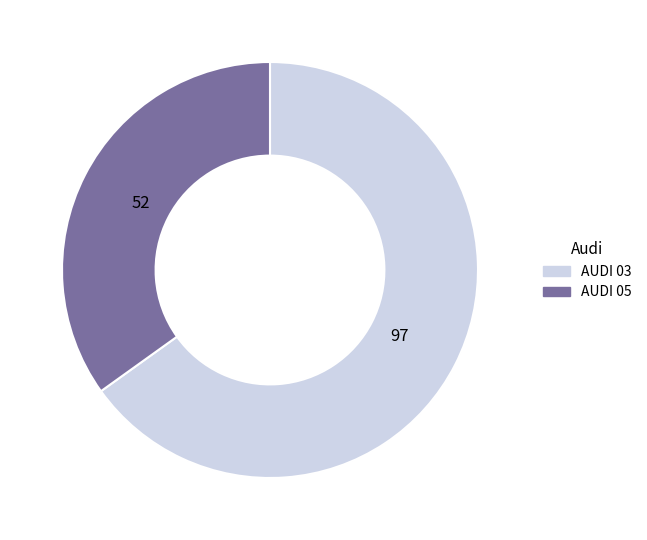

Is the sum of AUDI 03 and AUDI 05 greater than half?

Yes